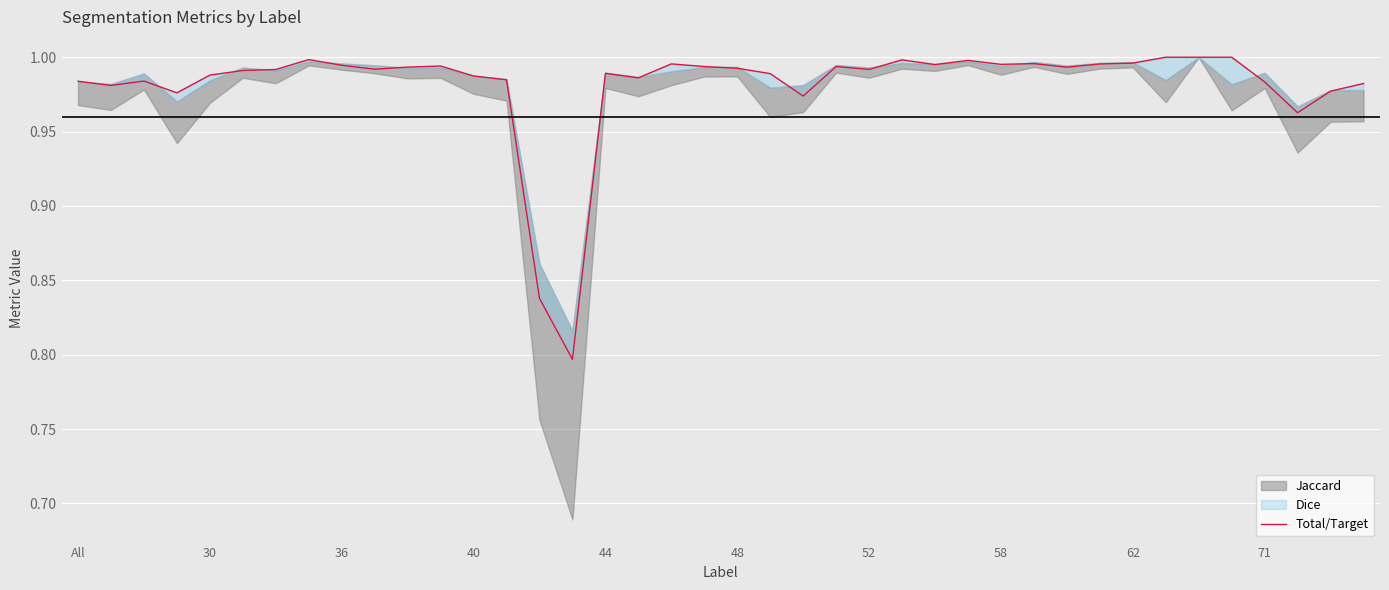

What value does the data have at 11?

1.0